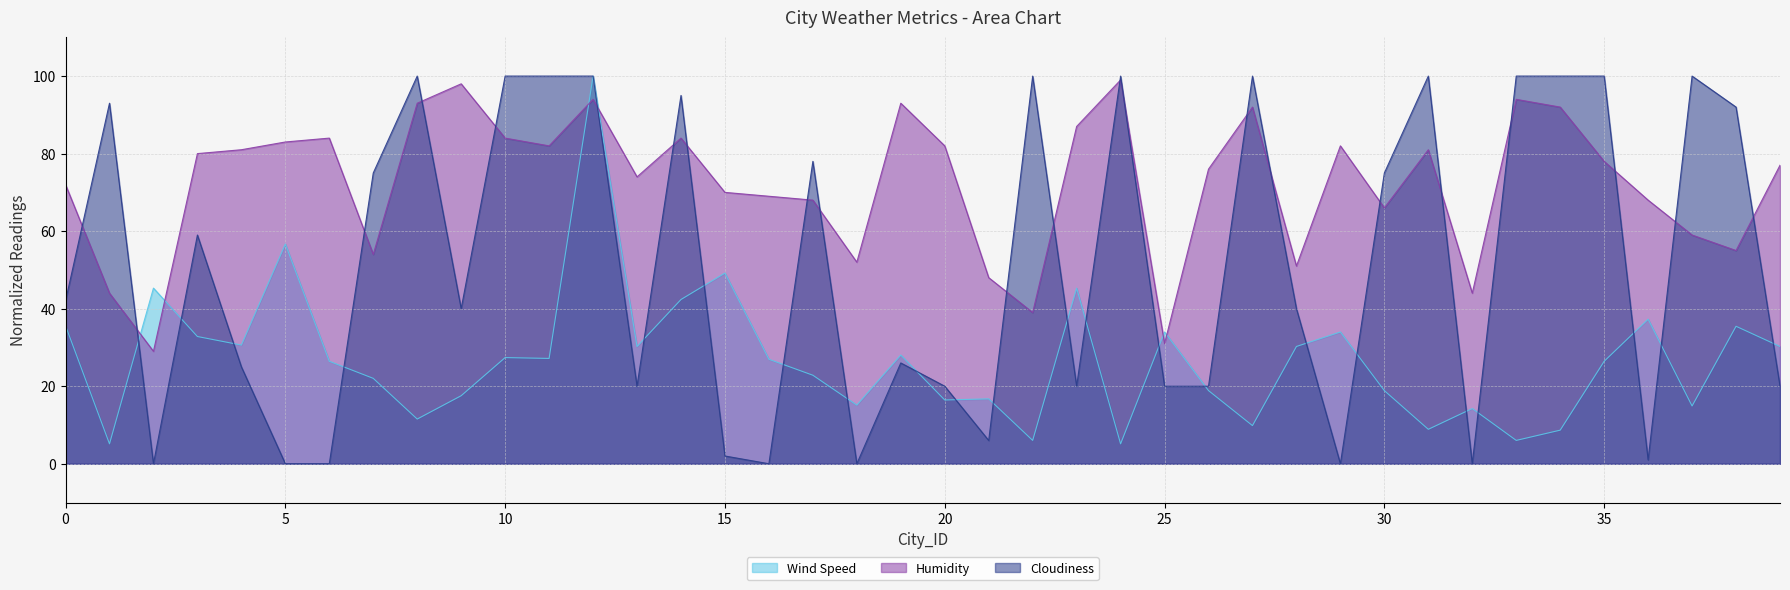

Is the value of Humidity at 2 greater than the value of Cloudiness at 24?

No